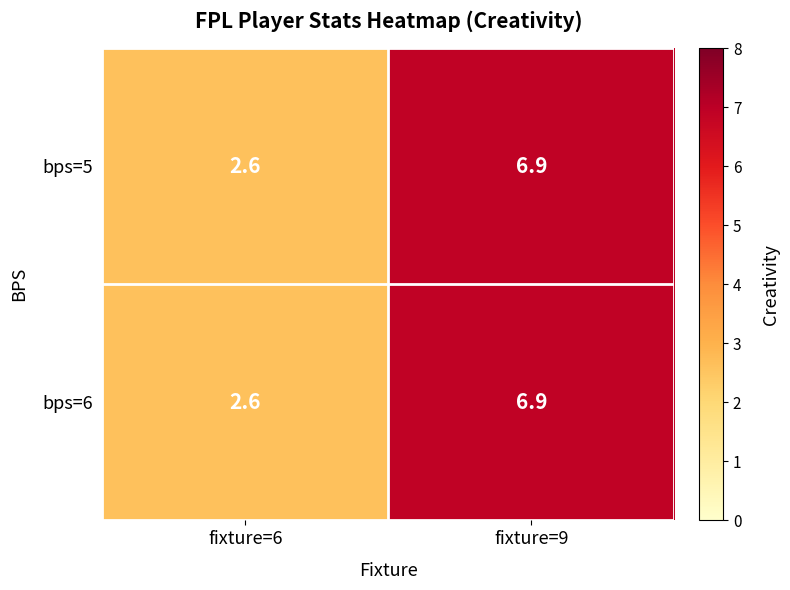

List the labels in order of bps=6 value, largest first.

fixture=9, fixture=6